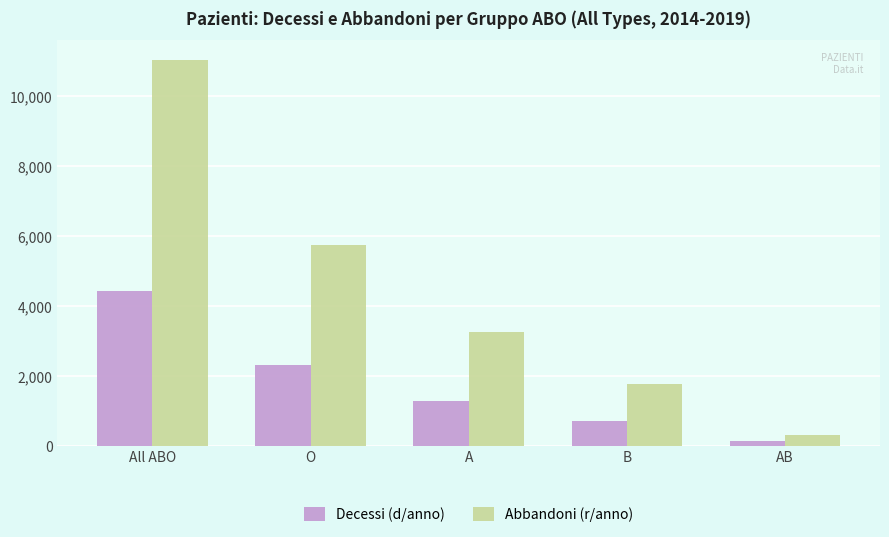

At which category is the sum across all series the highest?

All ABO